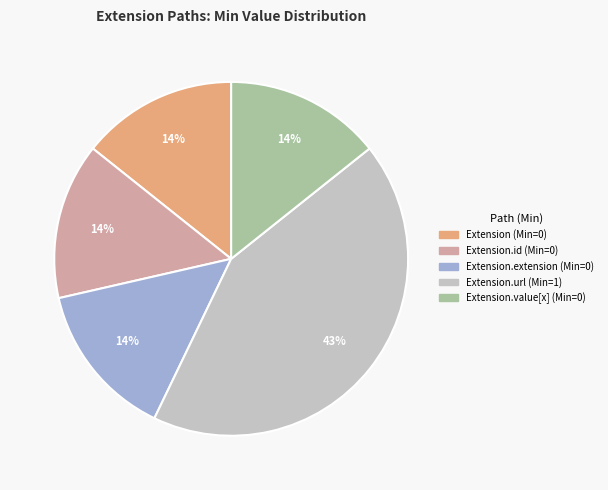

How many segments does this pie chart have?

5